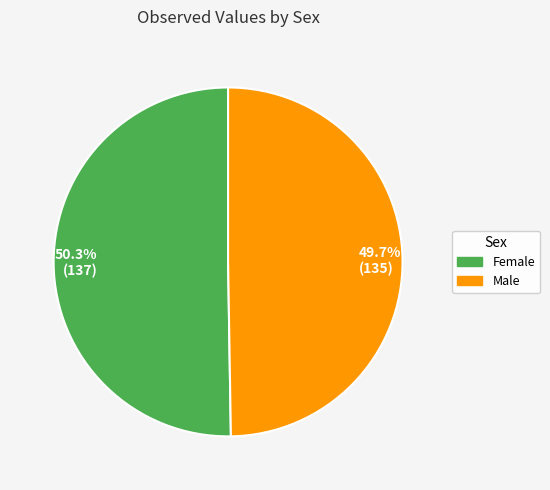

Is Male the majority of the pie?

No